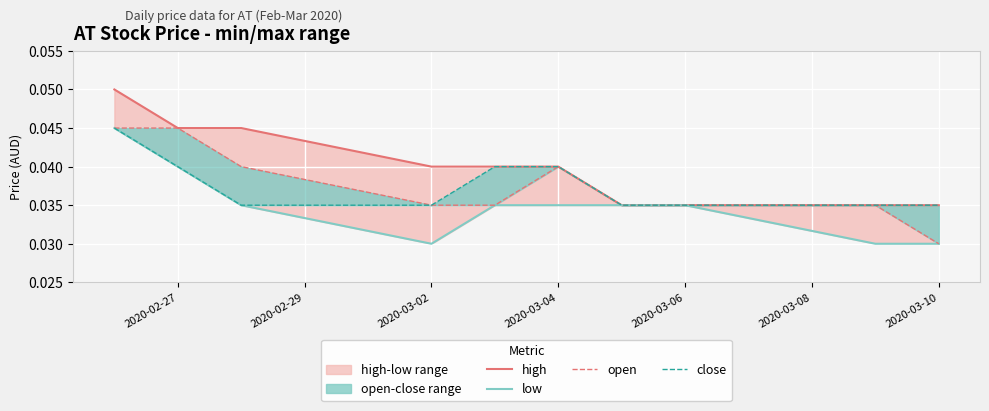

True or false: close has a value of 0.0 at 8.

False